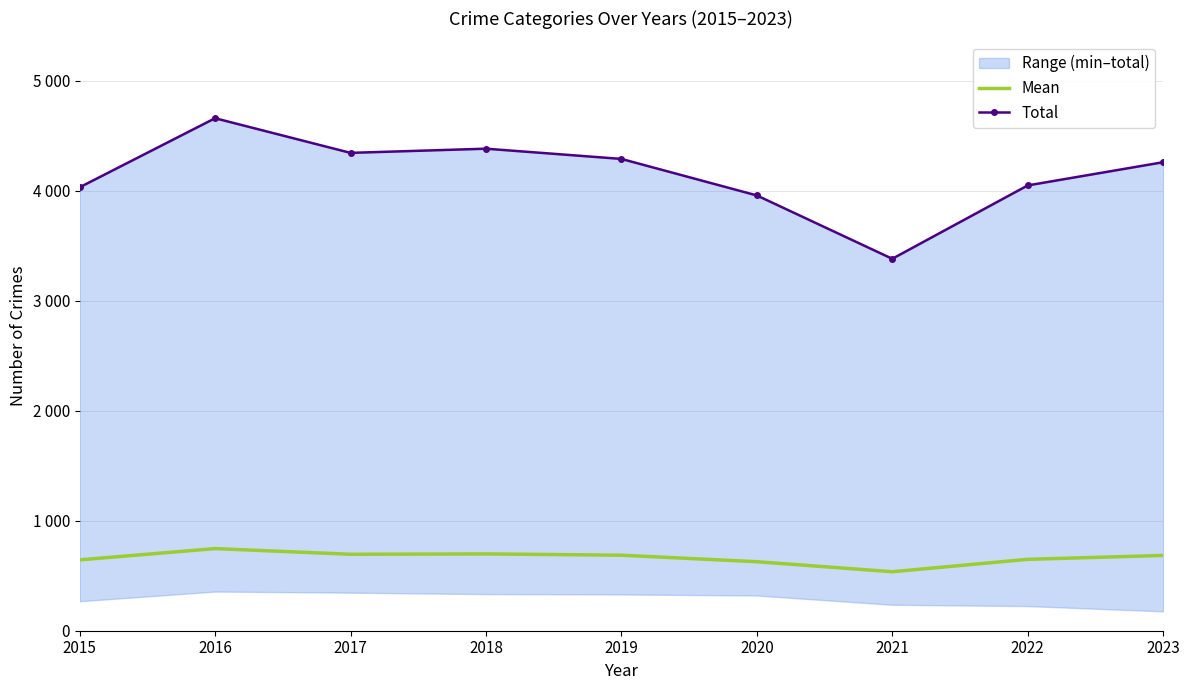

List the labels in order of Mean value, smallest first.

2021, 2020, 2015, 2022, 2023, 2019, 2017, 2018, 2016